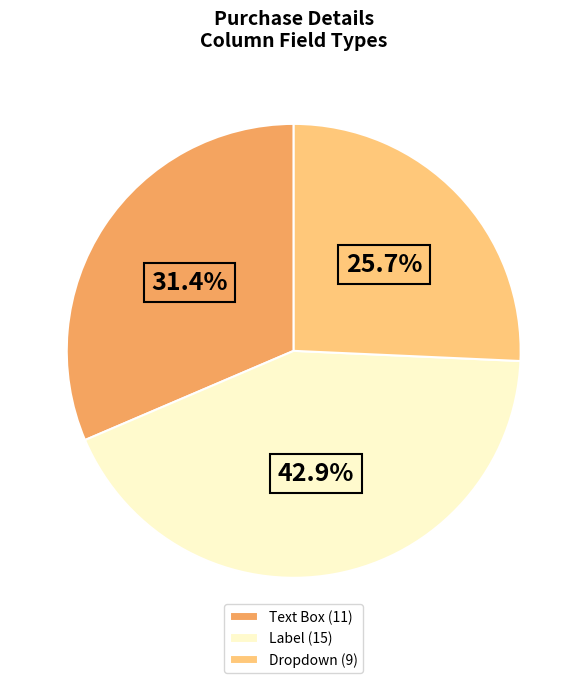

To the nearest percent, what is the average slice percentage?

33%